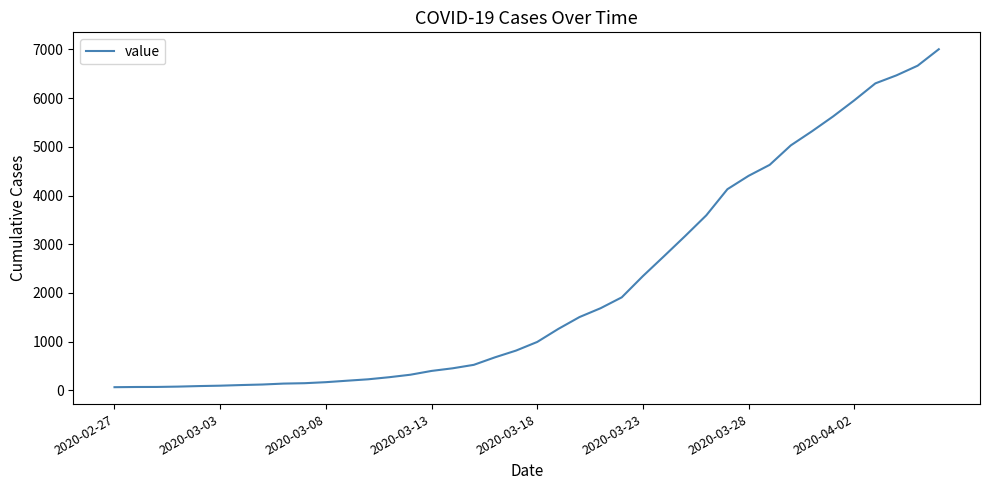

Does the chart display data point markers on the line(s)?

No